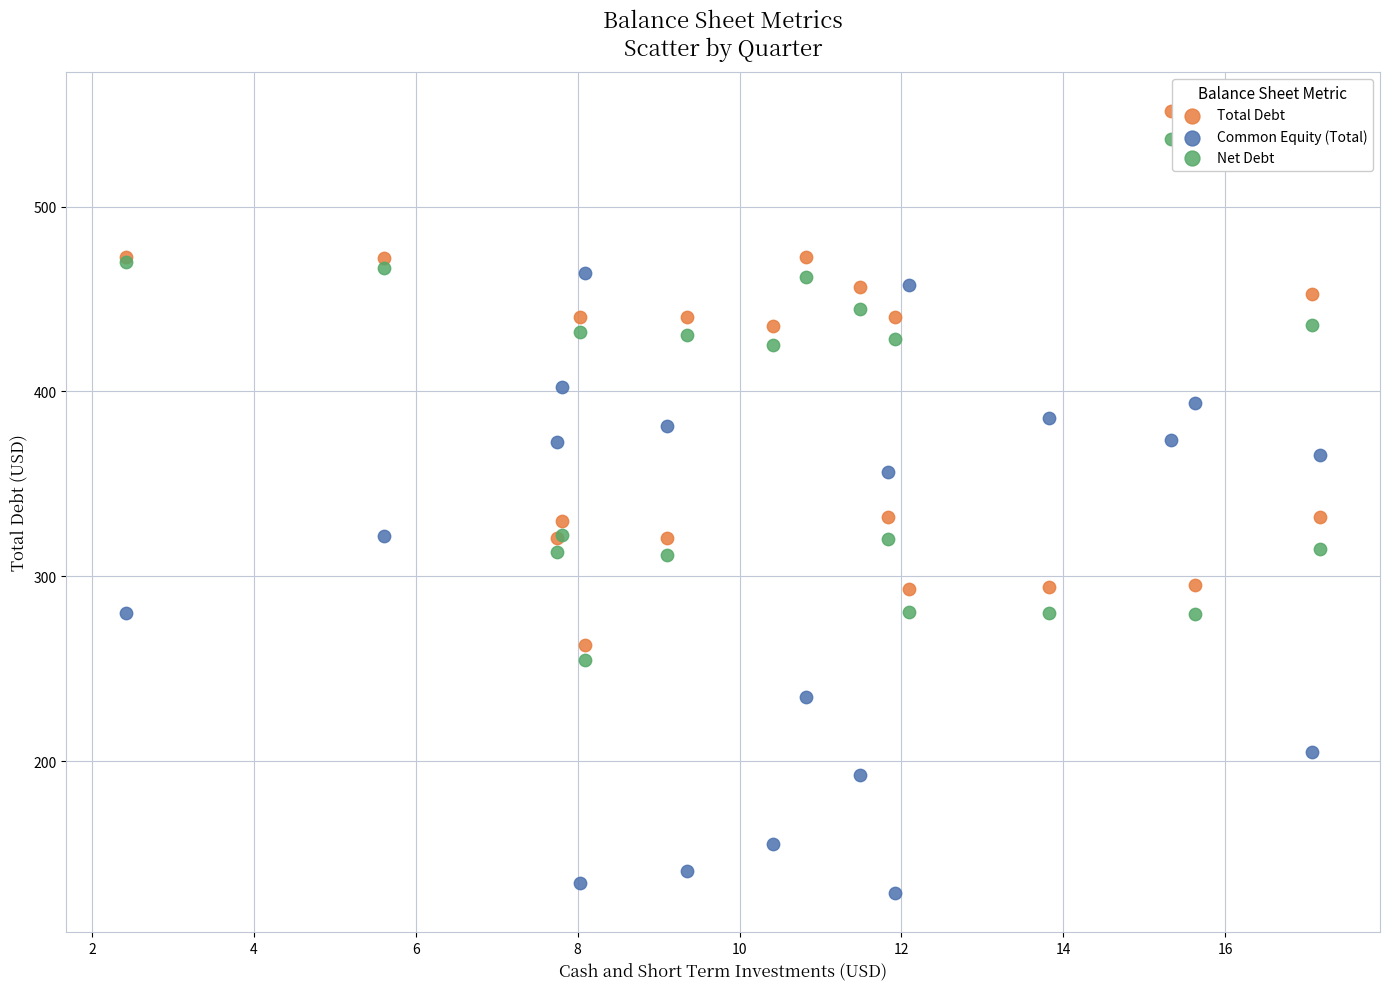

Which series has the largest Y range (max minus min)?

Common Equity (Total)